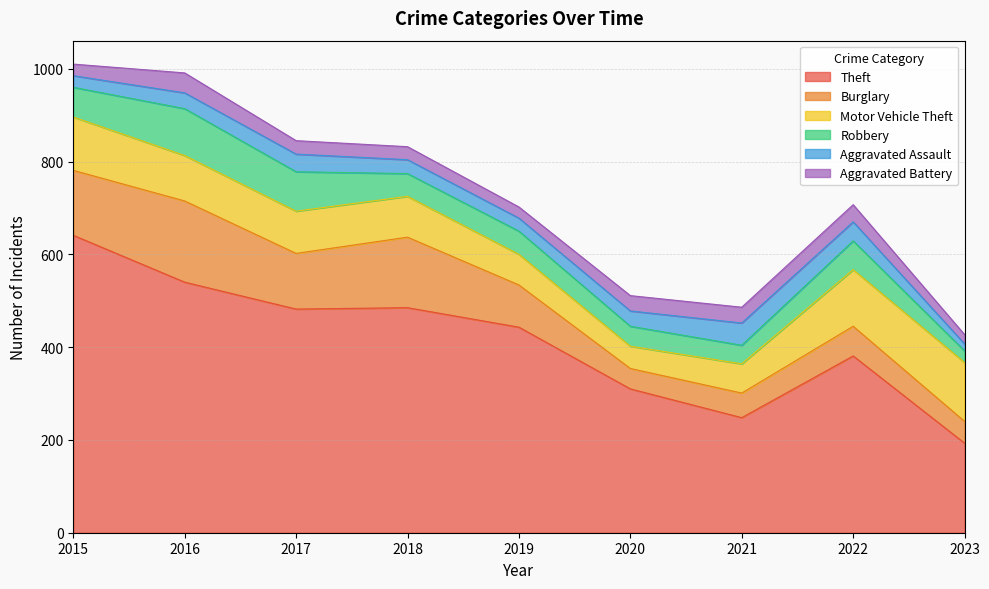

Reading right to left, list all the values displayed in this chart.

Theft: 2023=193	2022=381	2021=248	2020=310	2019=443	2018=485	2017=482	2016=540	2015=641
Burglary: 2023=47	2022=64	2021=53	2020=44	2019=91	2018=152	2017=120	2016=175	2015=140
Motor Vehicle Theft: 2023=127	2022=122	2021=63	2020=48	2019=66	2018=88	2017=91	2016=98	2015=115
Robbery: 2023=25	2022=62	2021=40	2020=43	2019=50	2018=49	2017=85	2016=101	2015=64
Aggravated Assault: 2023=15	2022=41	2021=48	2020=33	2019=28	2018=30	2017=38	2016=34	2015=25
Aggravated Battery: 2023=20	2022=37	2021=34	2020=33	2019=24	2018=28	2017=29	2016=43	2015=25